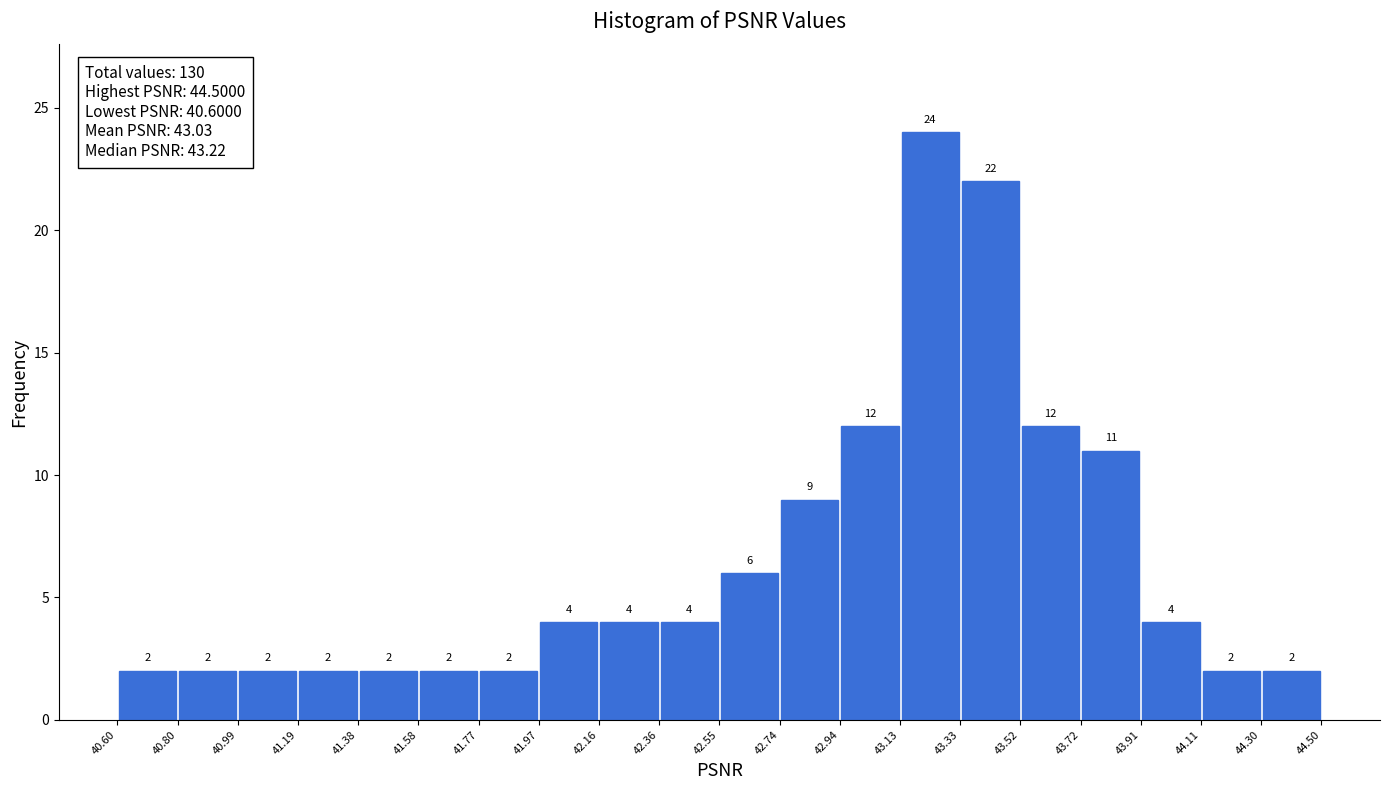

Over which range of the x-axis is the bar tallest?

43.13 to 43.33